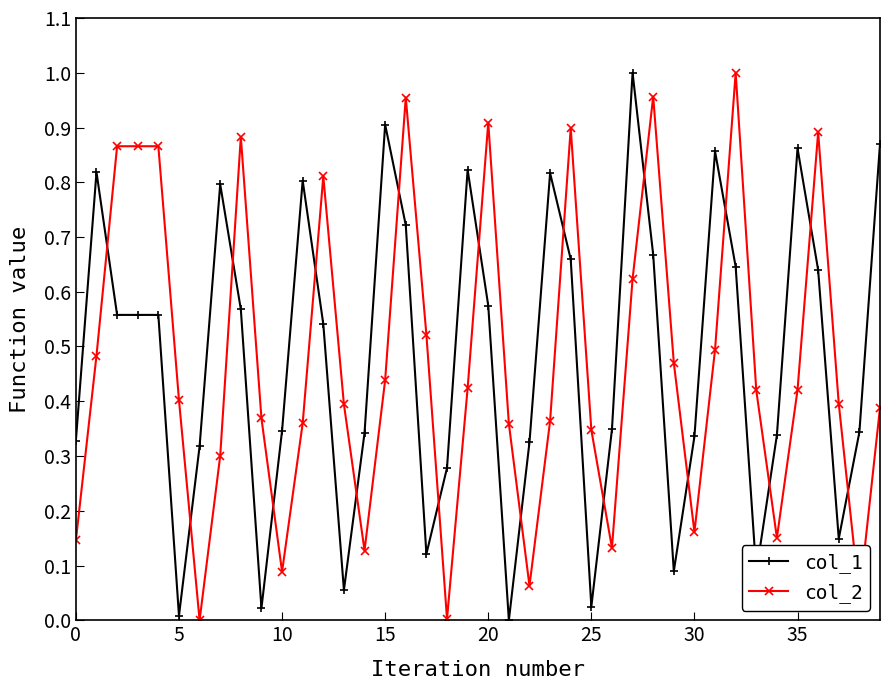

After their last crossing, which series has the higher values: col_2 or col_1?

col_1